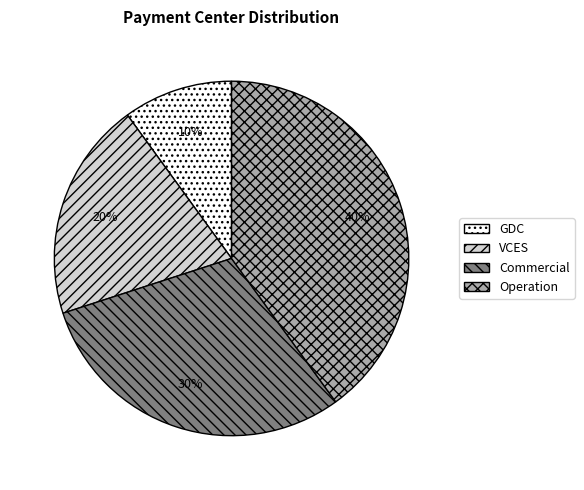

How many slices are in this pie chart?

4